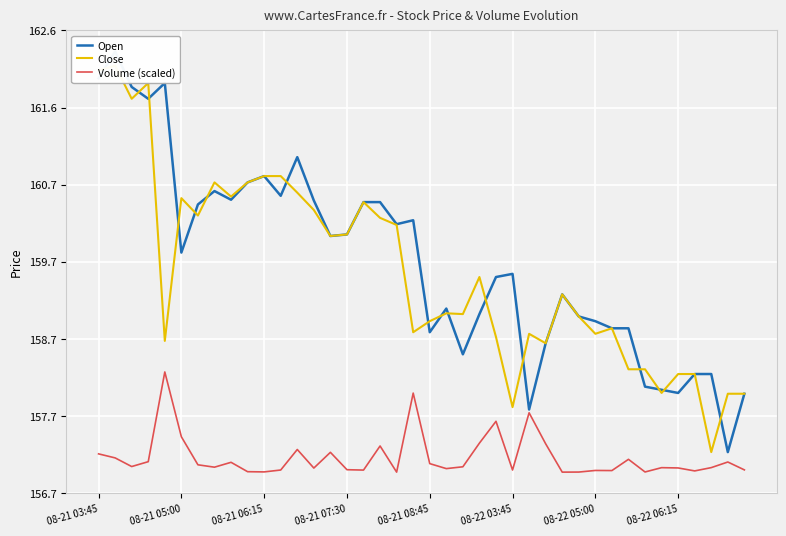

Does the chart display data point markers on the line(s)?

No